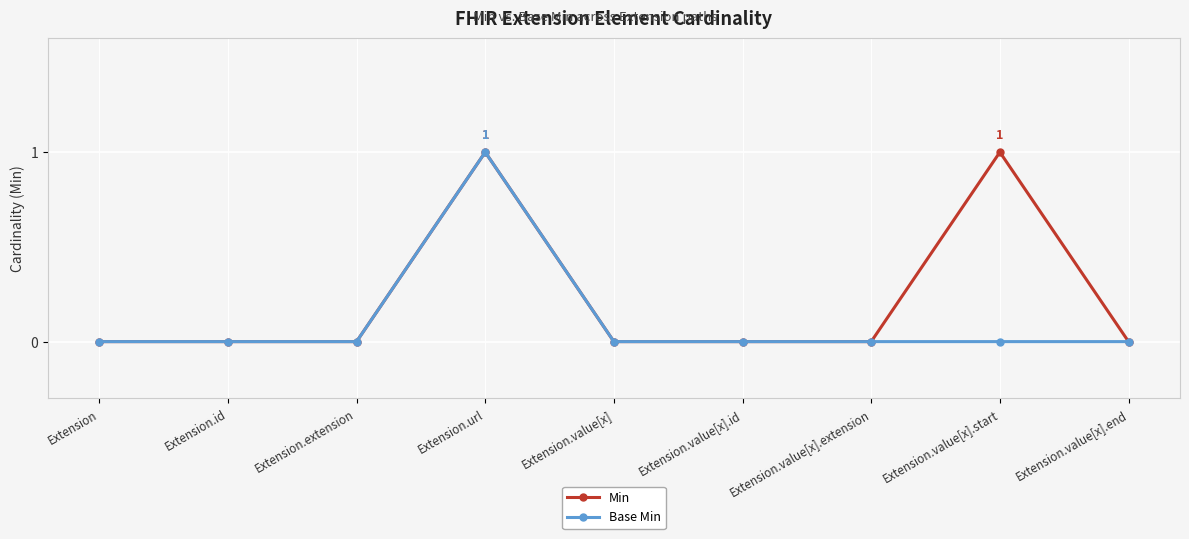

At which category is the sum across all series the highest?

Extension.url